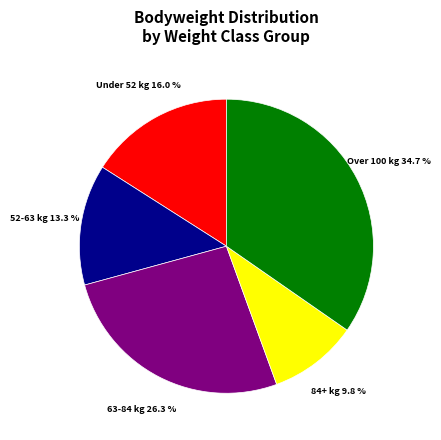

What is the smallest slice in the pie chart?

84+ kg 9.8 %